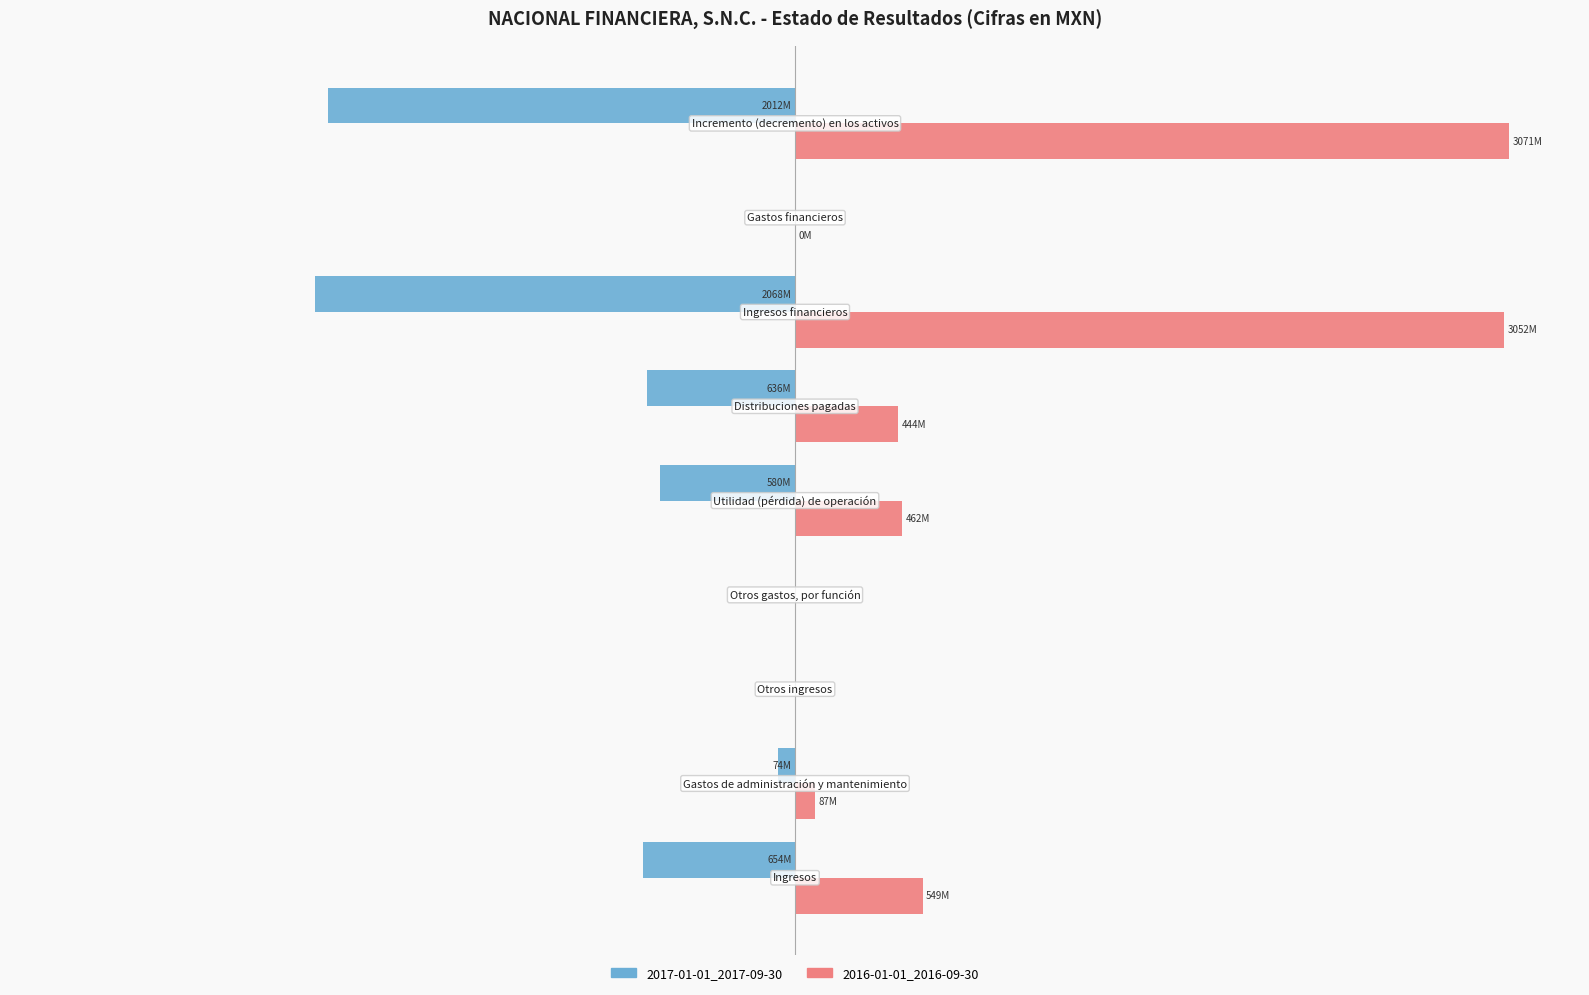

Rank the series by their average value, from highest to lowest.

2016-01-01_2016-09-30, 2017-01-01_2017-09-30